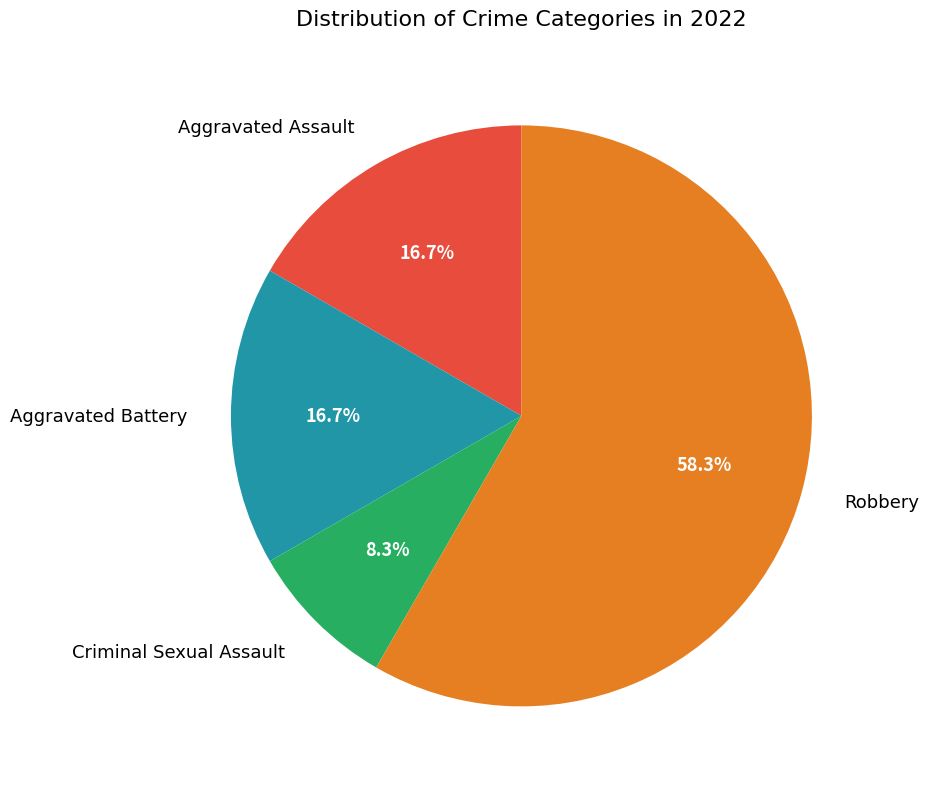

To the nearest percent, what is the difference between the largest and smallest slice percentages?

50%